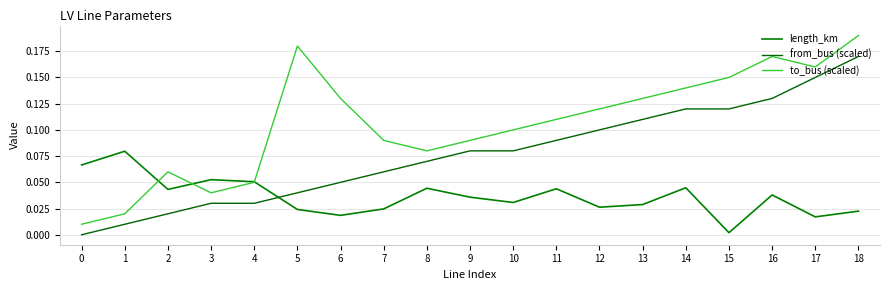

How many lines are shown in the chart?

3